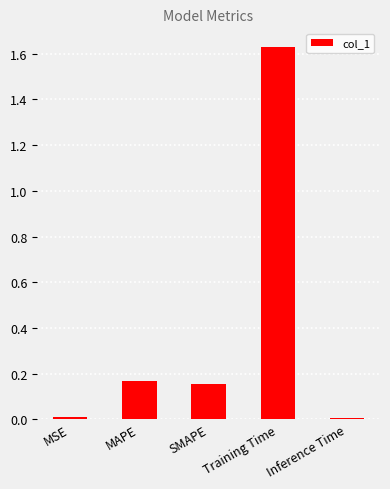

How many categories are shown in the chart?

5